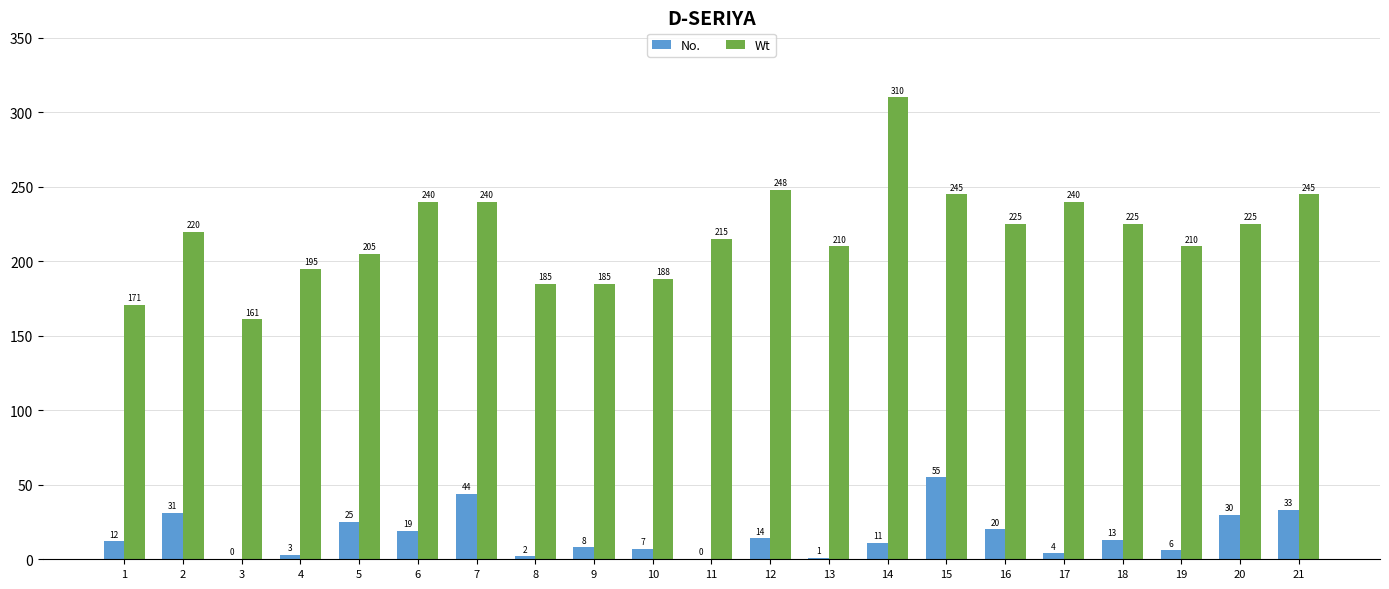

True or false: Wt has a value of 310 at 14.

True